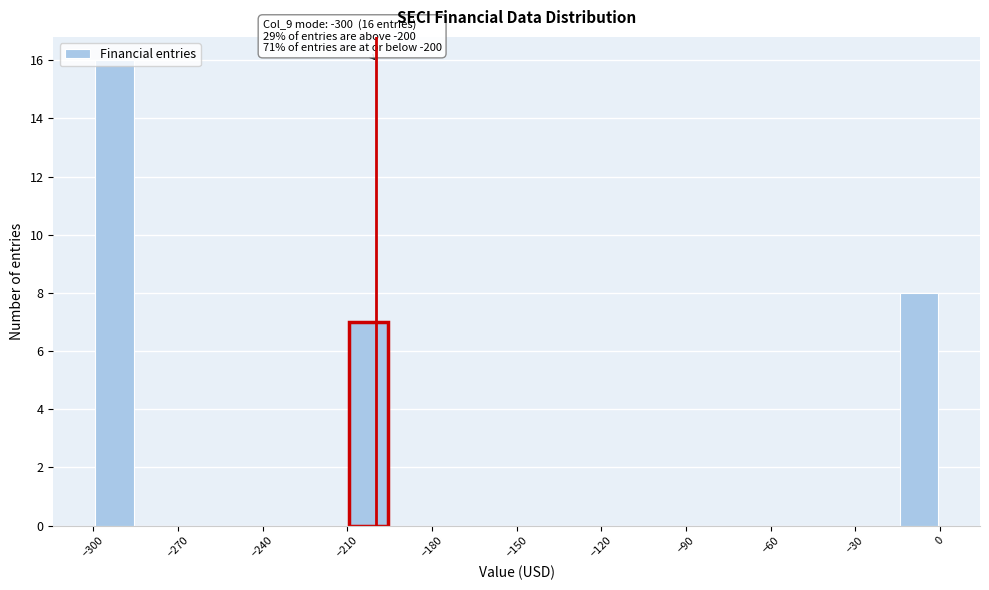

Read against the x-axis, roughly where is the centre of the tallest bar?

-290